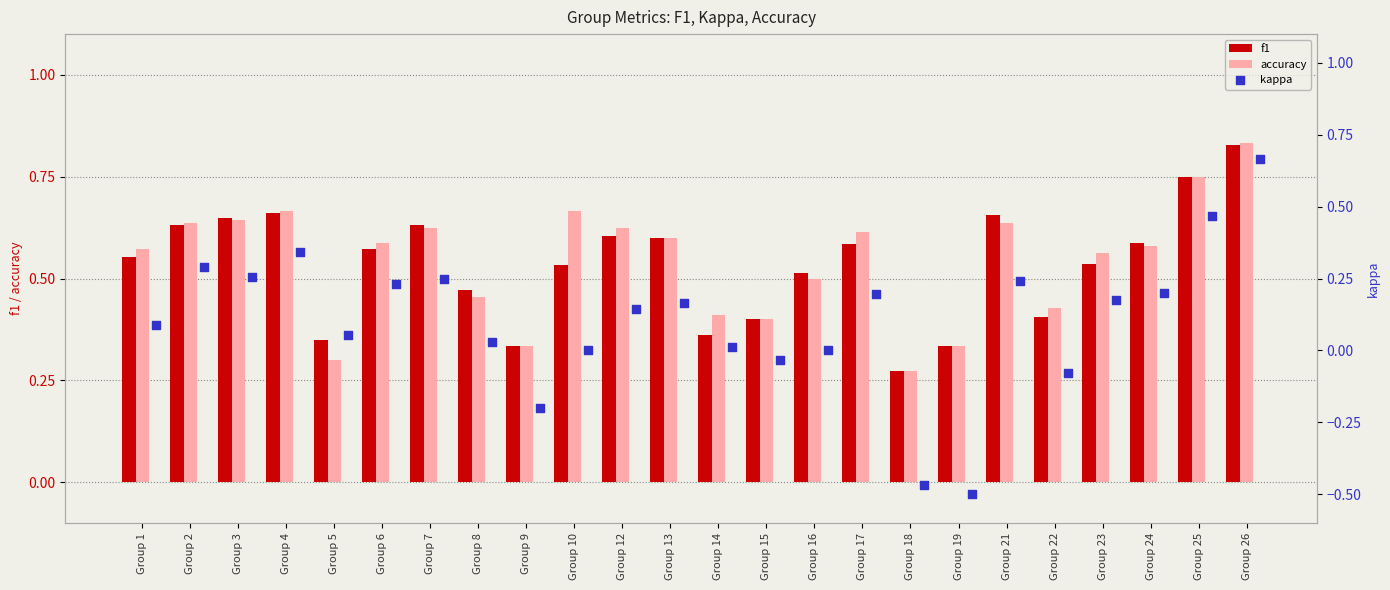

Which category has the lowest value in the f1 series?

Group 18